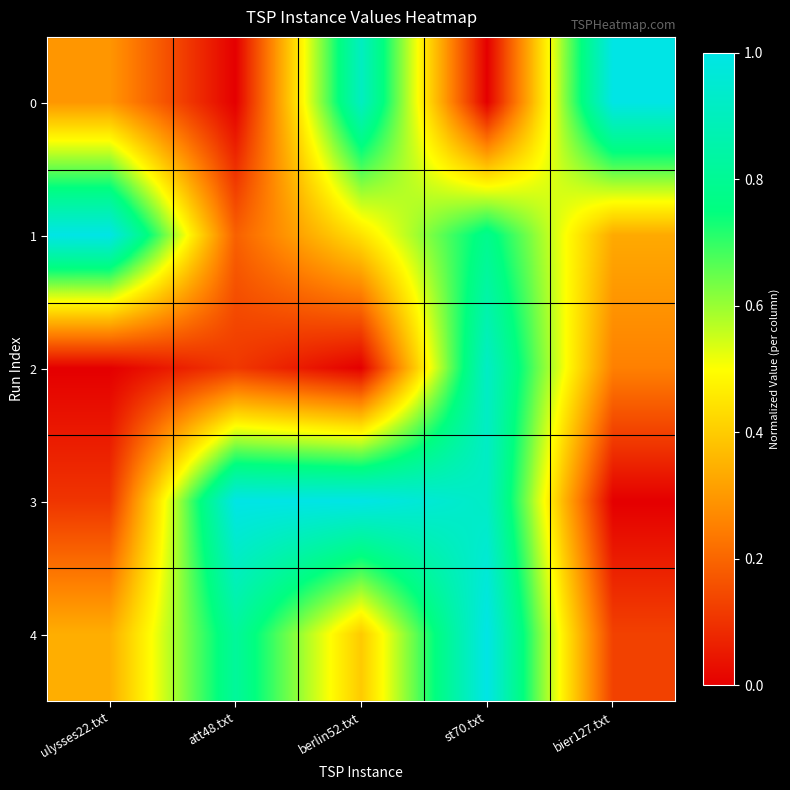

Reading left to right, list all the values displayed in this chart.

0: ulysses22.txt=0.3	att48.txt=0.0	berlin52.txt=0.9	st70.txt=0.0	bier127.txt=1.0
1: ulysses22.txt=1.0	att48.txt=0.2	berlin52.txt=0.4	st70.txt=0.8	bier127.txt=0.3
2: ulysses22.txt=0.0	att48.txt=0.1	berlin52.txt=0.0	st70.txt=0.9	bier127.txt=0.3
3: ulysses22.txt=0.1	att48.txt=1.0	berlin52.txt=1.0	st70.txt=0.9	bier127.txt=0.0
4: ulysses22.txt=0.3	att48.txt=0.8	berlin52.txt=0.4	st70.txt=1.0	bier127.txt=0.1